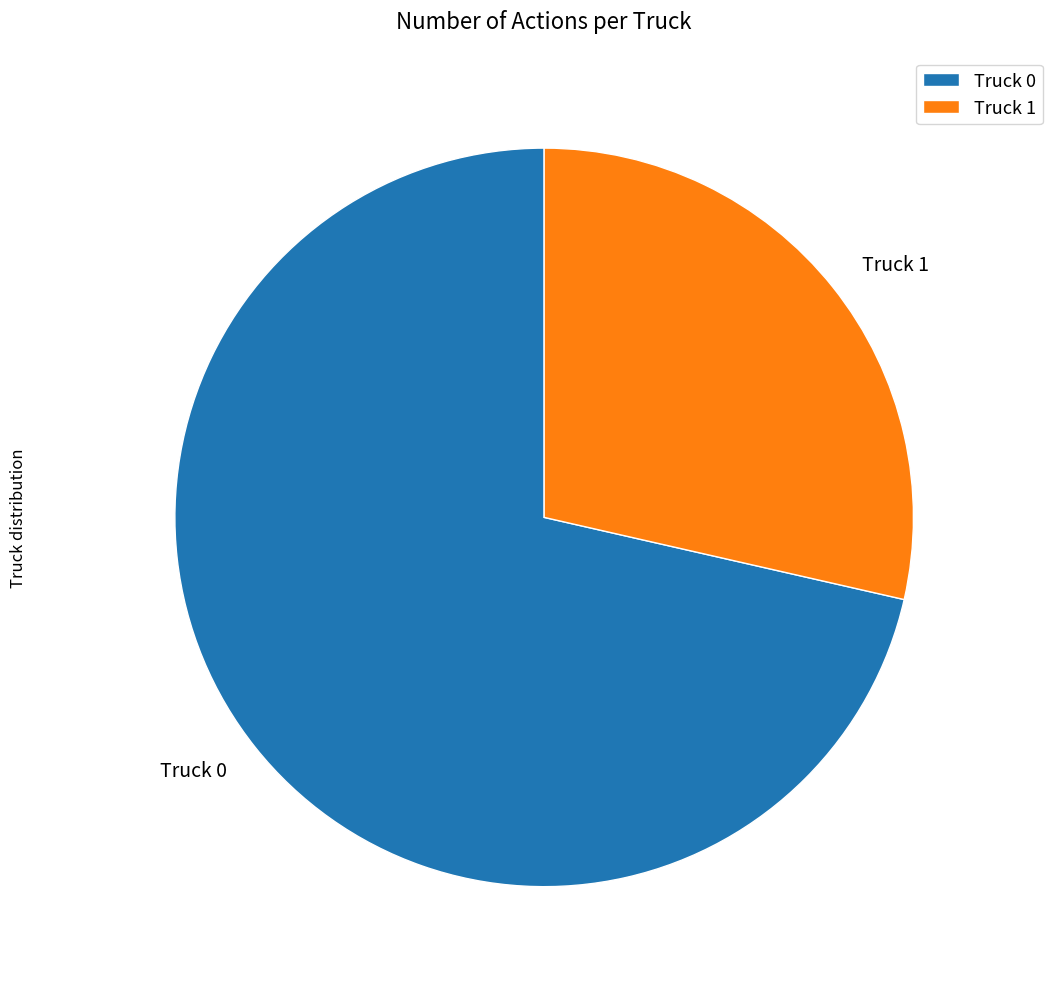

What is the smallest slice in the pie chart?

Truck 1